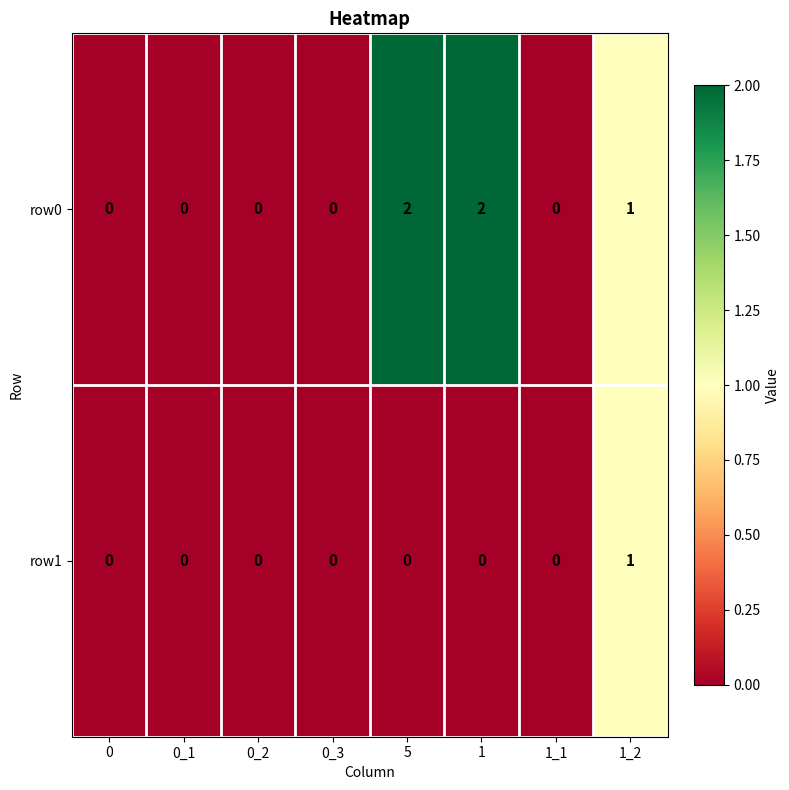

Count the row1 values in the range 0 to 1.

8